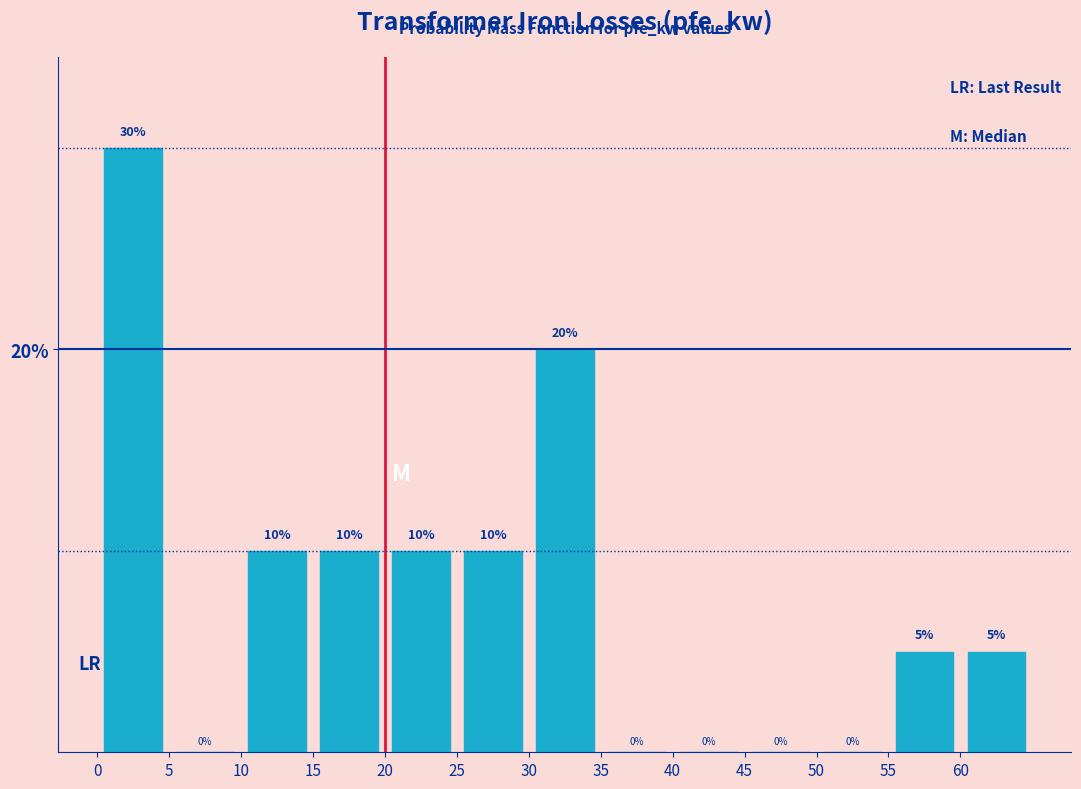

Over which range of the x-axis is the bar tallest?

0 to 5